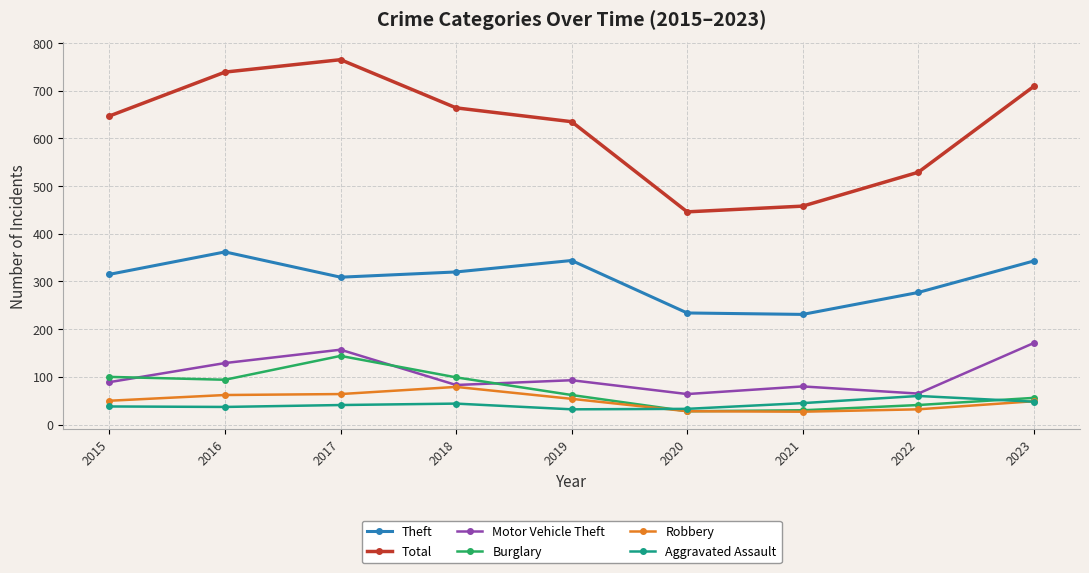

How many series are shown in this chart?

6